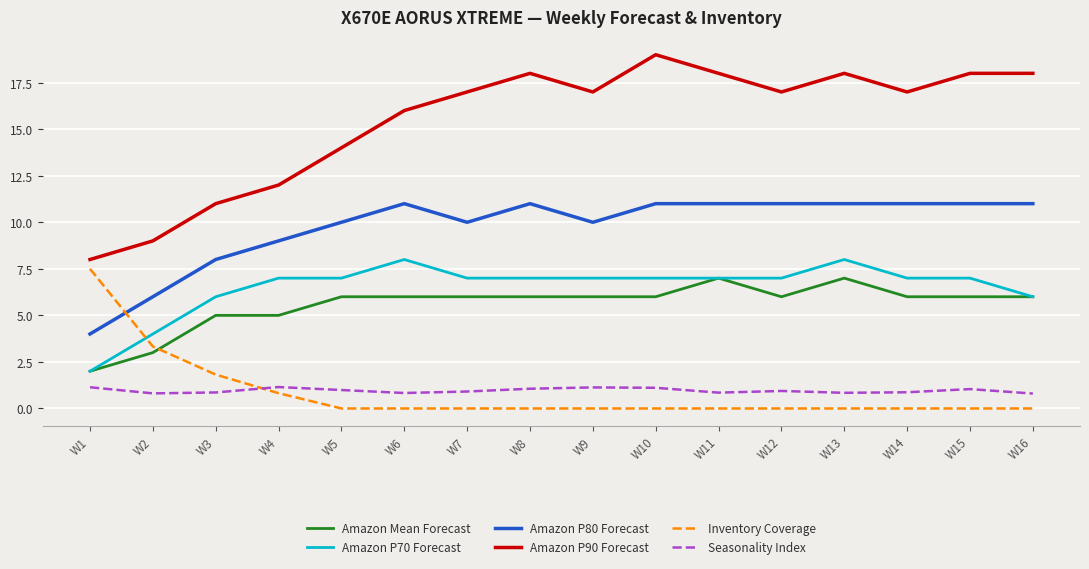

True or false: Amazon P80 Forecast and Amazon P90 Forecast cross at least once.

False